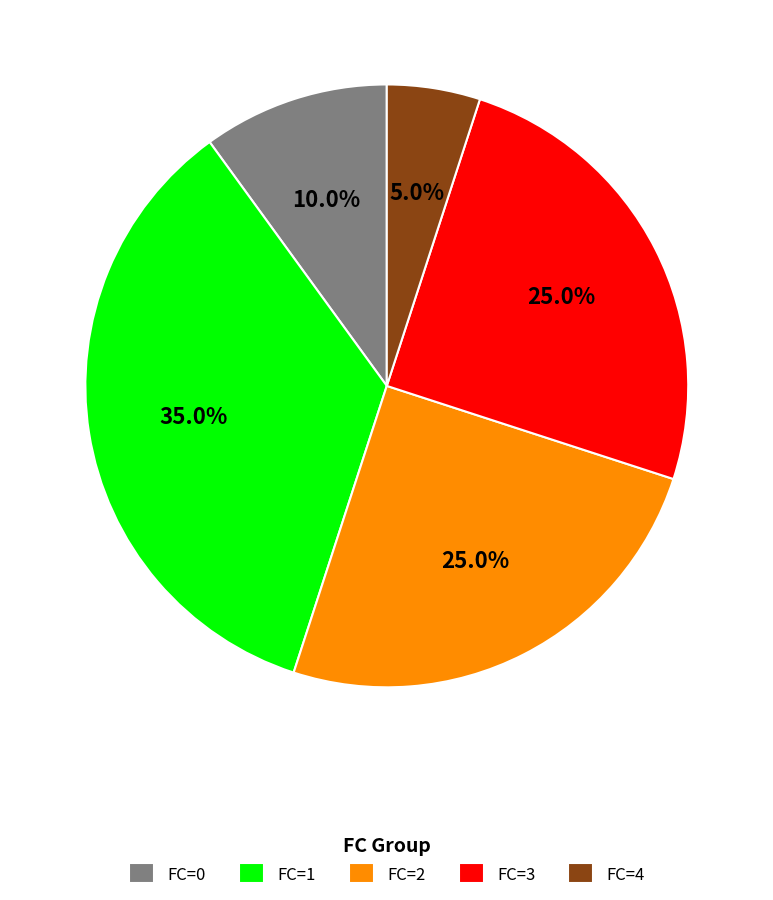

To the nearest percent, what is the combined percentage of FC=4 and FC=1?

40%